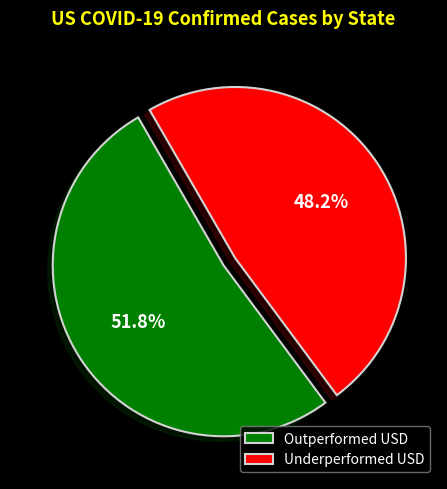

What is the ratio of the value at Outperformed USD to the value at Underperformed USD?

1.1